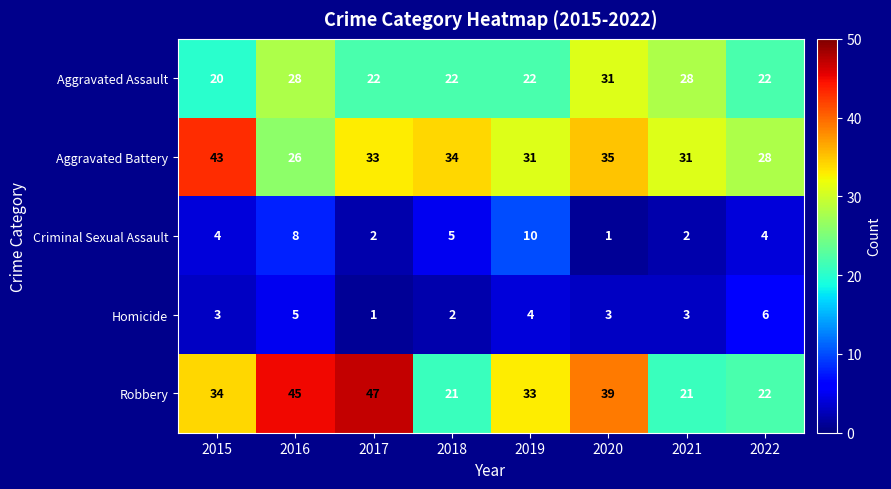

Which series has the largest total across all categories?

Robbery